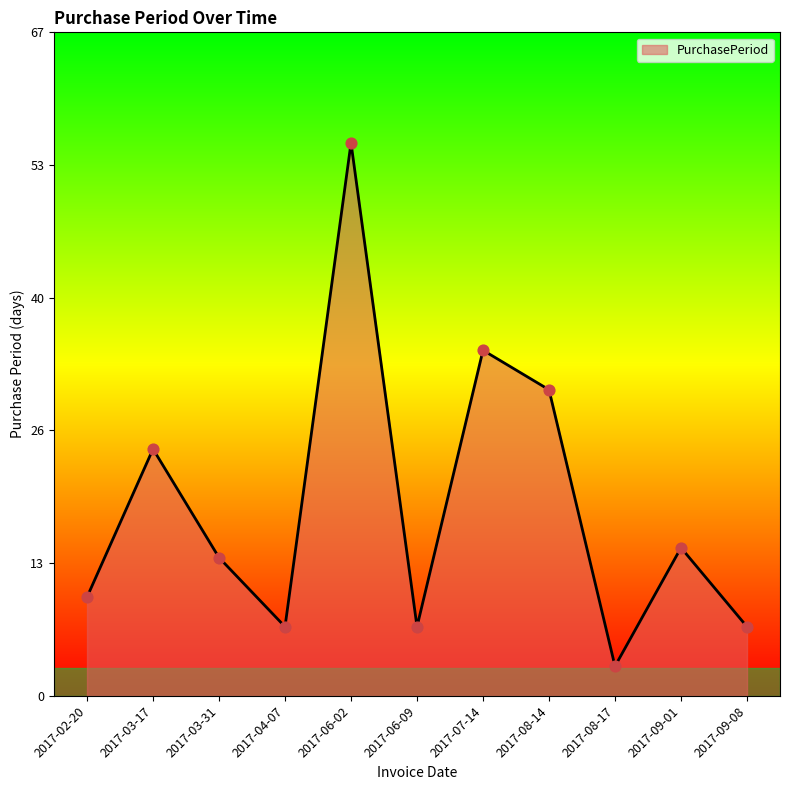

Does the chart have visible grid lines?

No